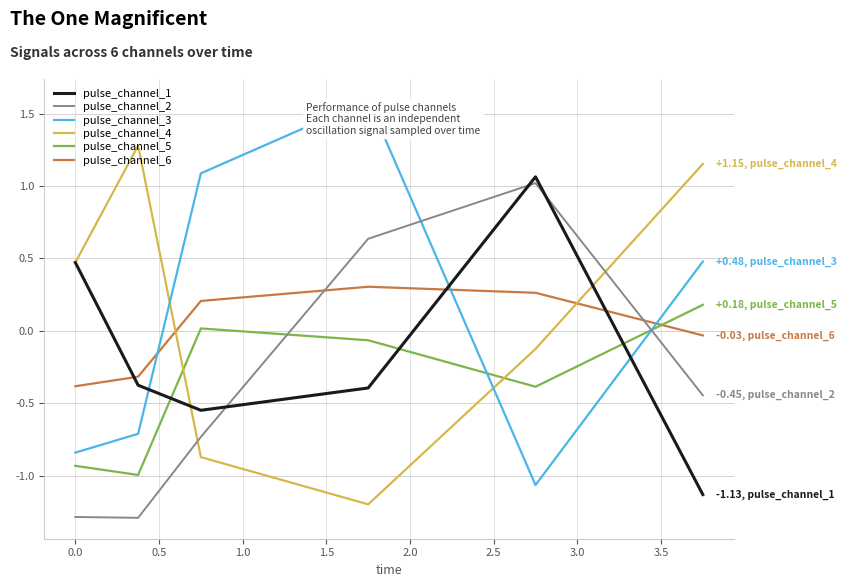

Does the chart display data point markers on the line(s)?

No